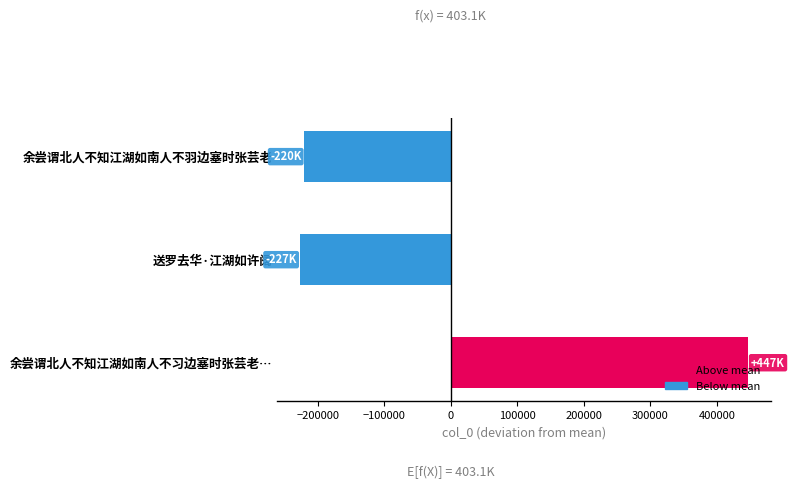

What is the approximate value at 余尝谓北人不知江湖如南人不习边塞时张芸老…?

447165.7